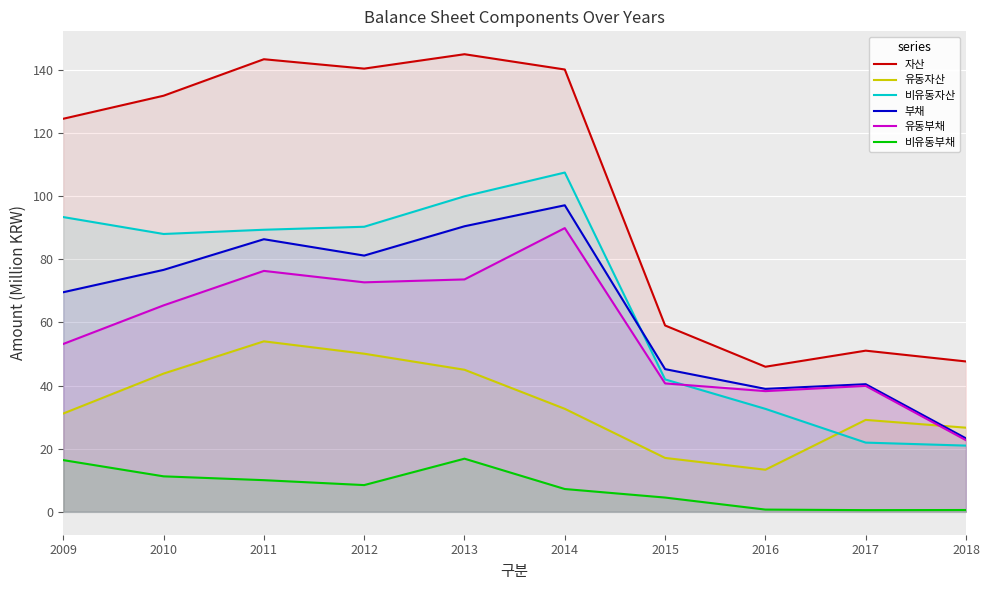

What is the sum of all 유동자산 values?

342.8